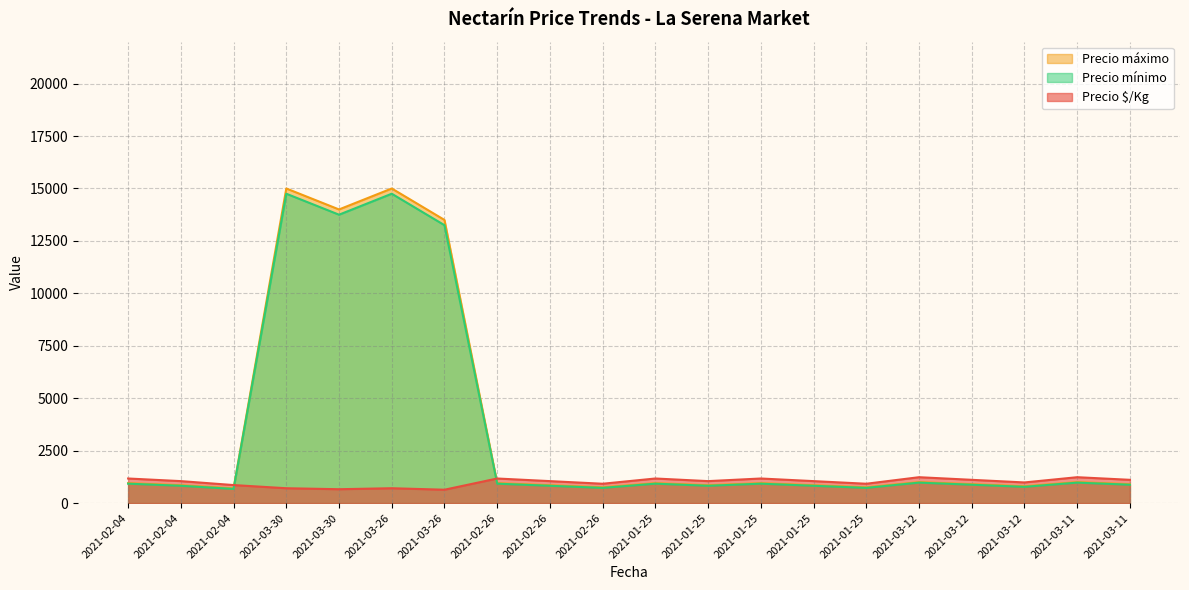

Count the number of data series in this chart.

3